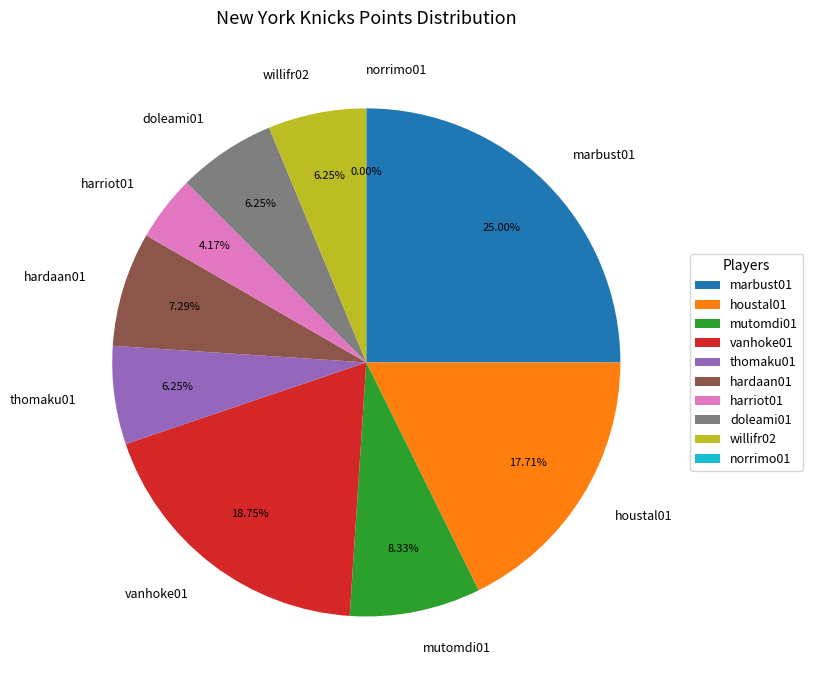

Is there any slice that represents more than half of the pie?

No